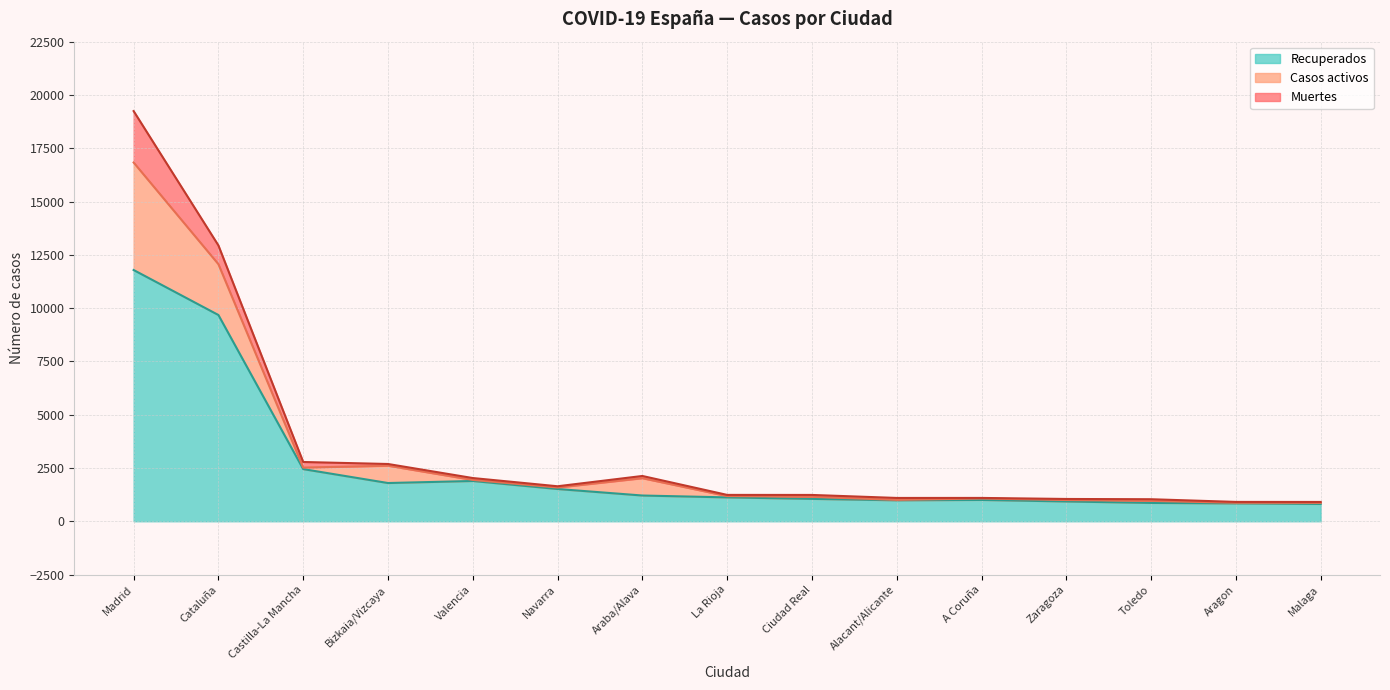

Which series changed the most between A Coruña and Toledo?

Recuperados